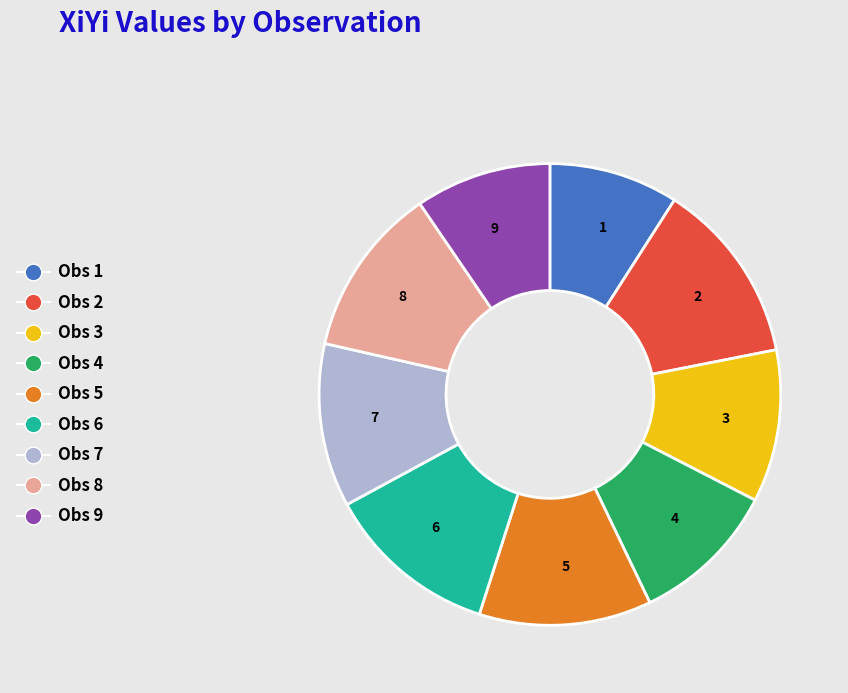

What is the largest slice in the pie chart?

2